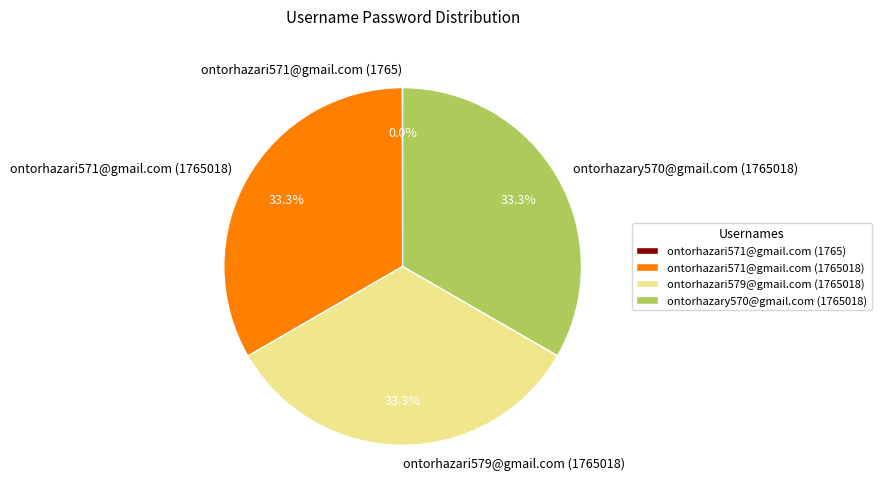

Does any single category account for the majority?

No